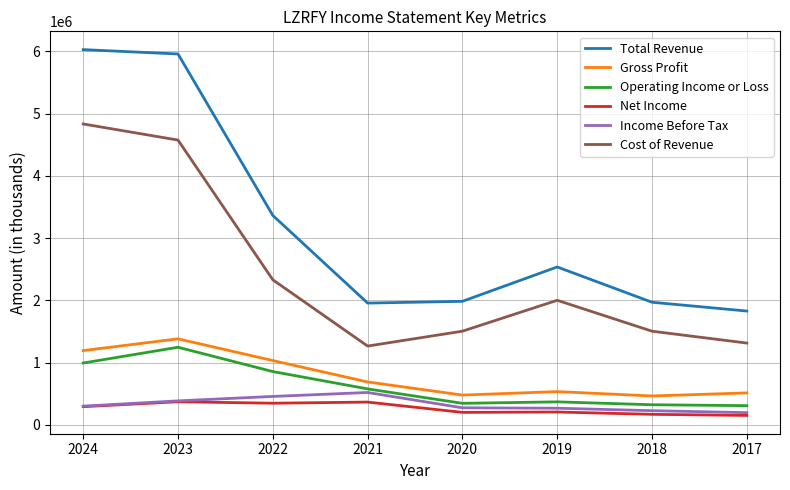

Which series has the largest total across all categories?

Total Revenue